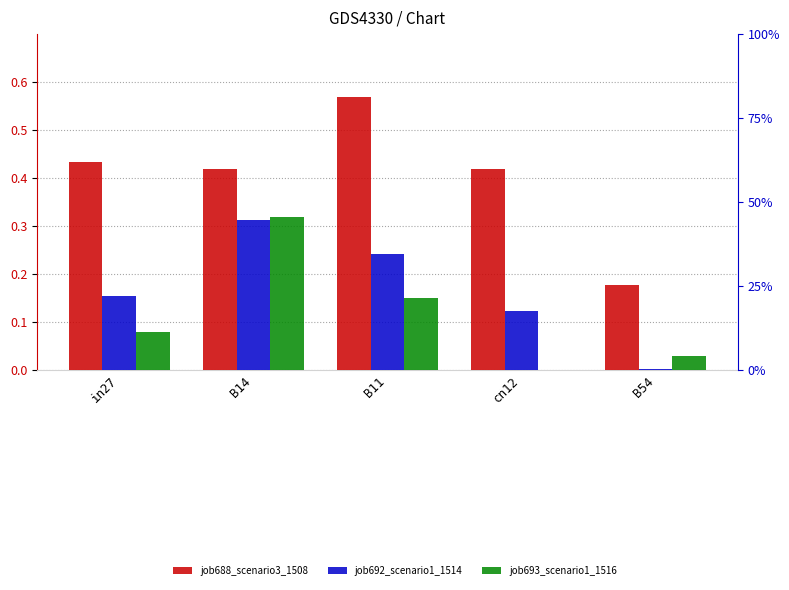

What is the label of the 3rd bar from the right?

B11